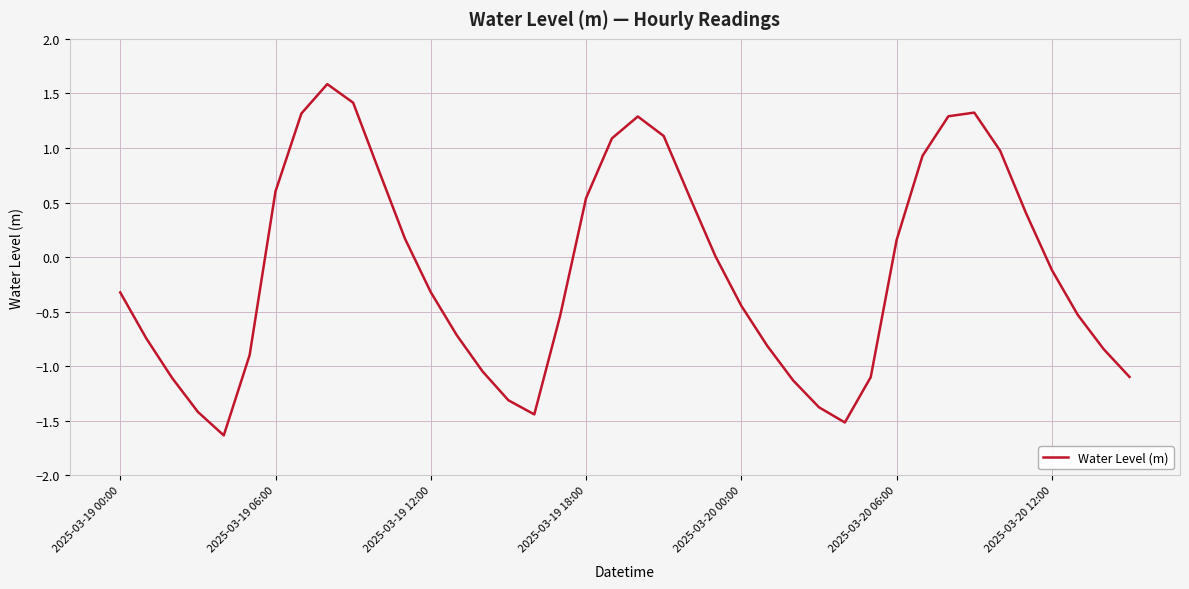

What is the difference between the maximum and minimum values?

3.2